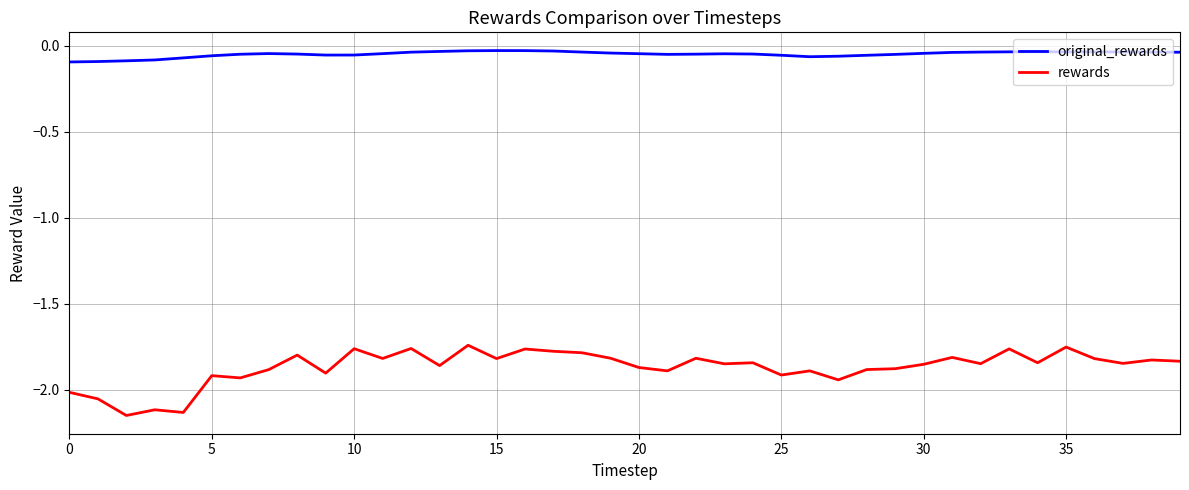

True or false: original_rewards and rewards intersect in this chart.

False